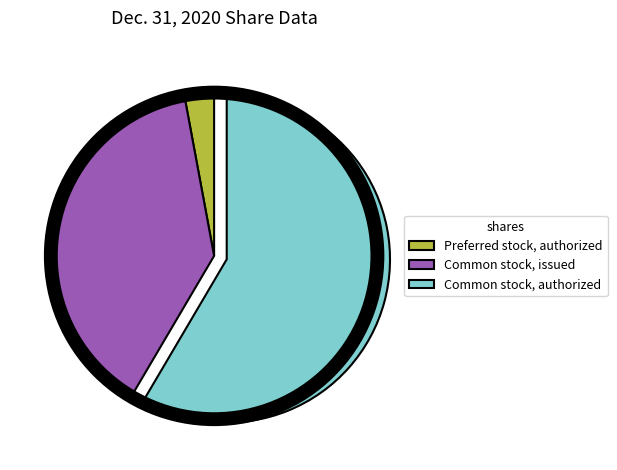

Rank the categories by value from highest to lowest.

Common stock, authorized, Common stock, issued, Preferred stock, authorized